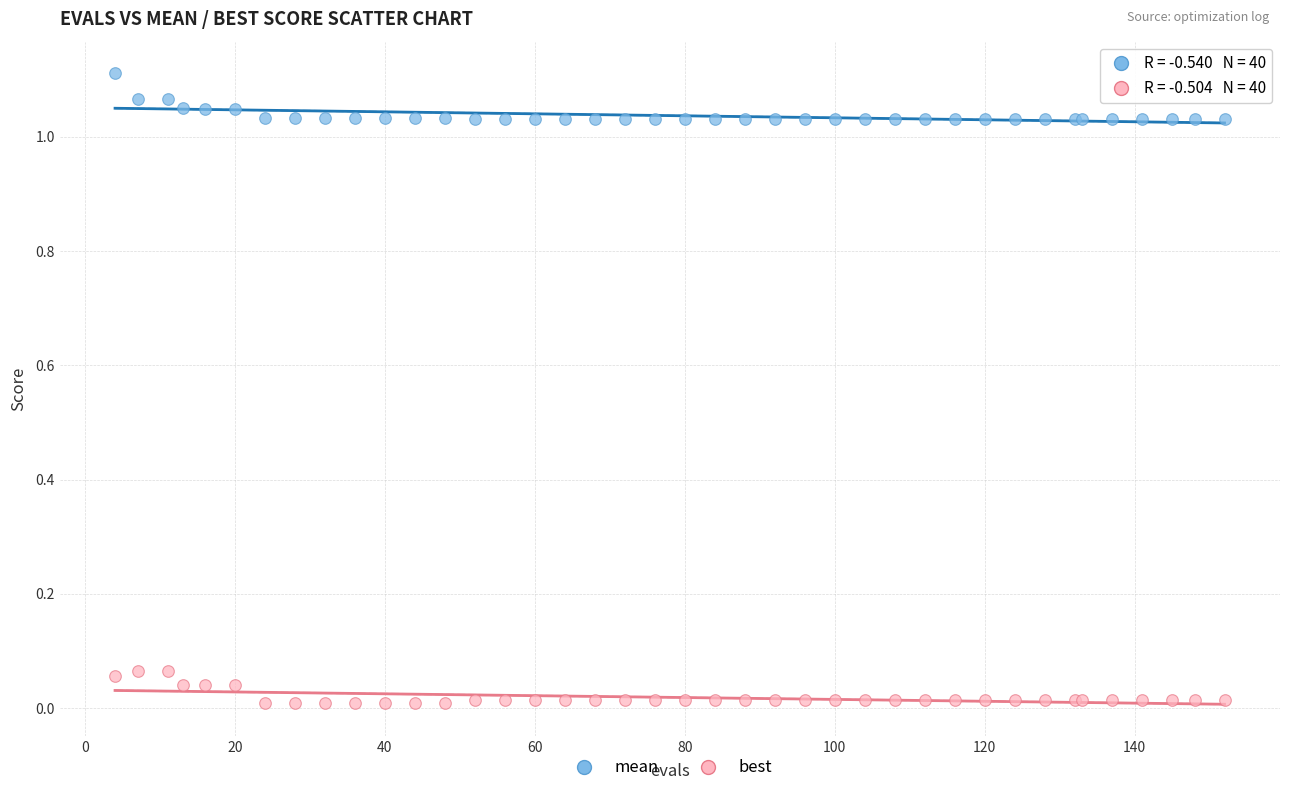

What is the X range (max minus min) for the scatter plot?

148.0